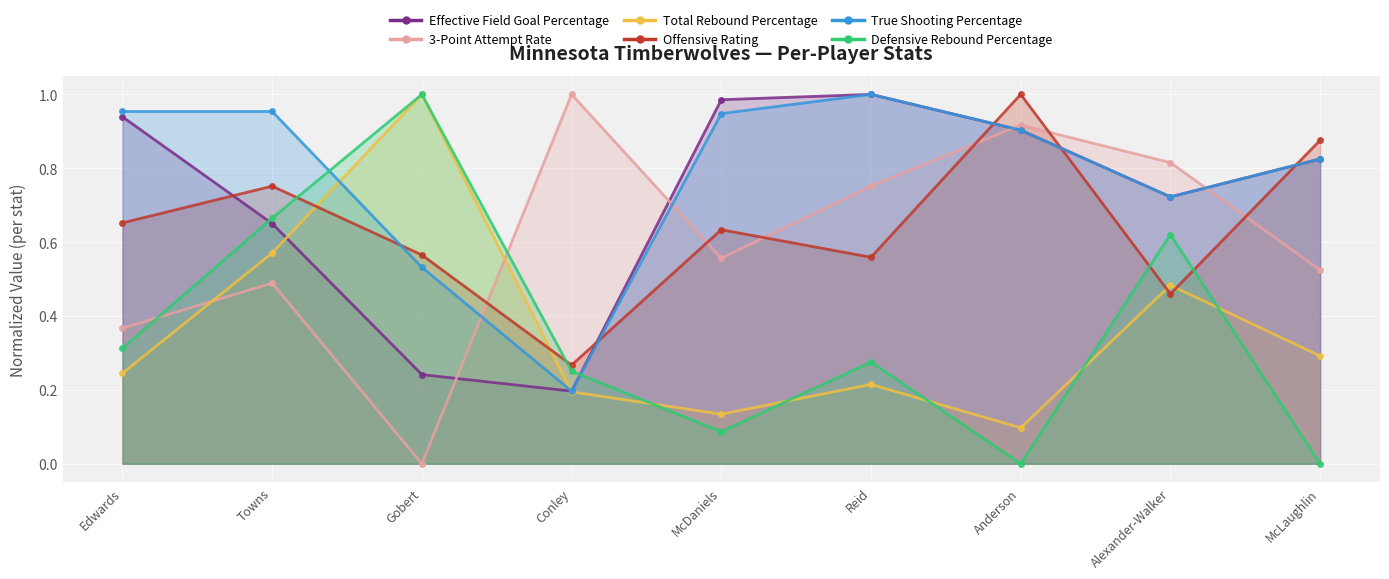

What is the value of the Effective Field Goal Percentage point at the 5th from the left?

1.0